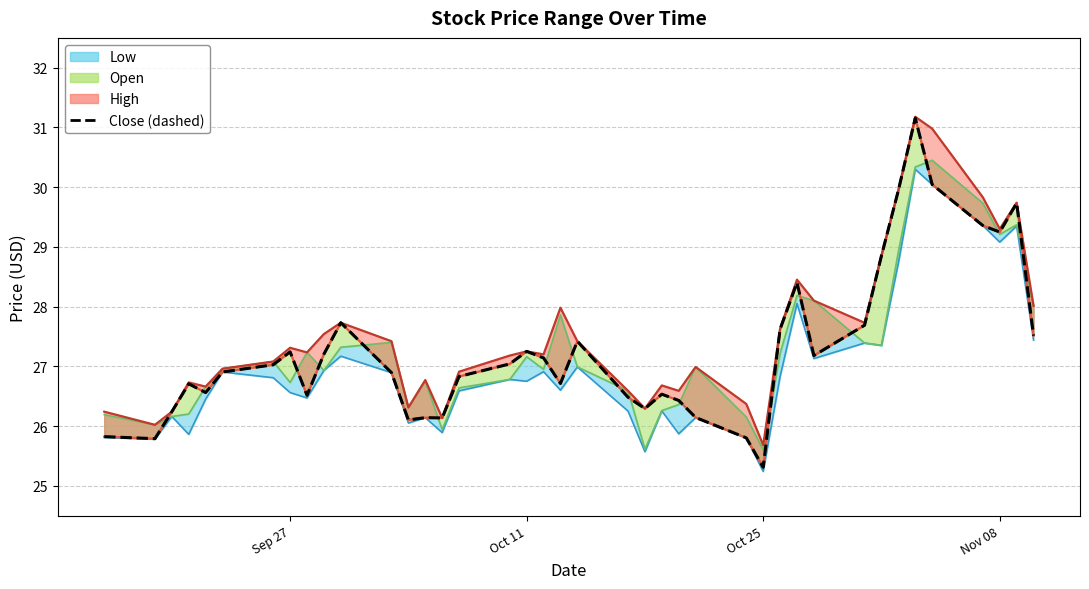

How many data points are above 27?

20